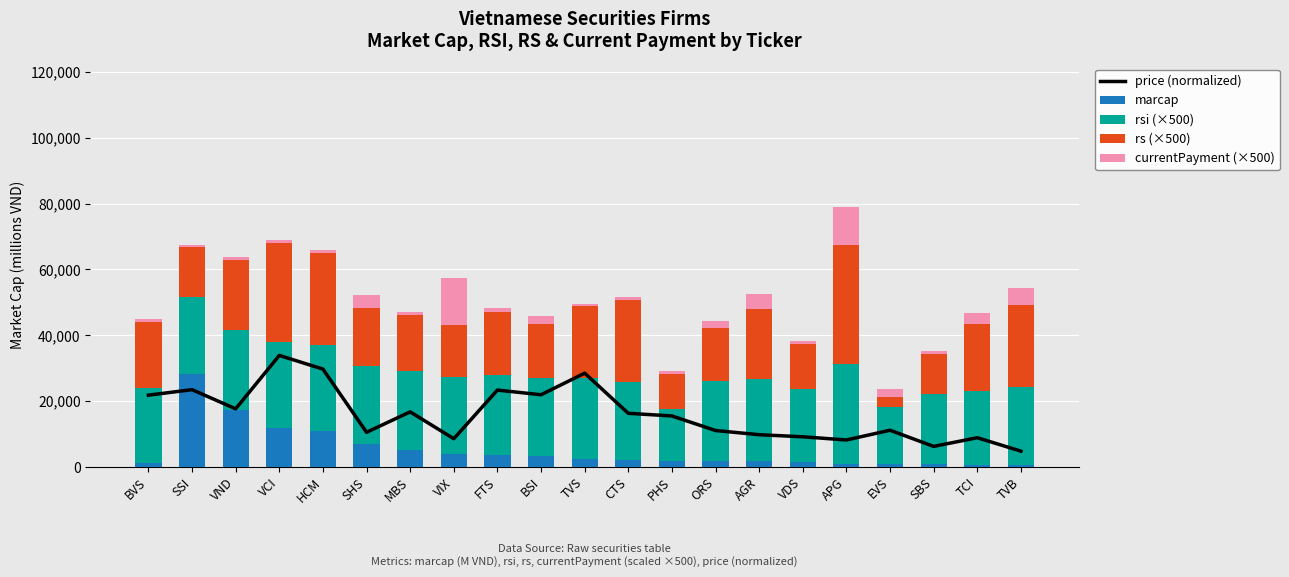

What is the value of the price (normalized) bar at the 3rd from the left?

17643.3